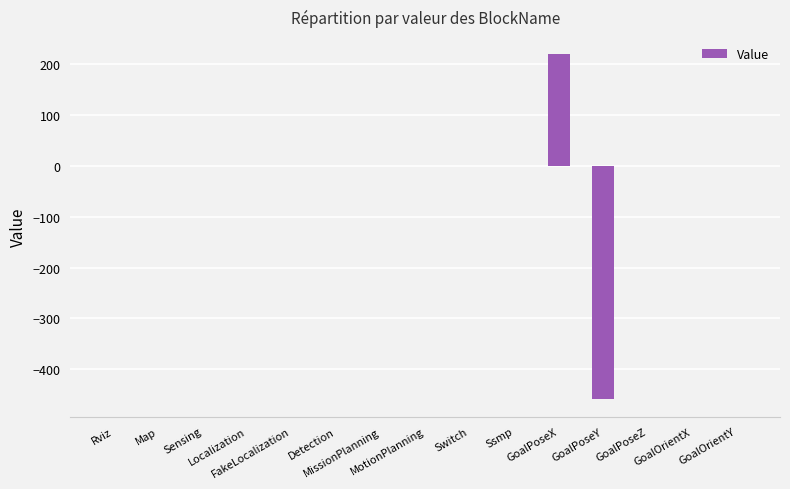

What is the maximum value shown in the chart?

220